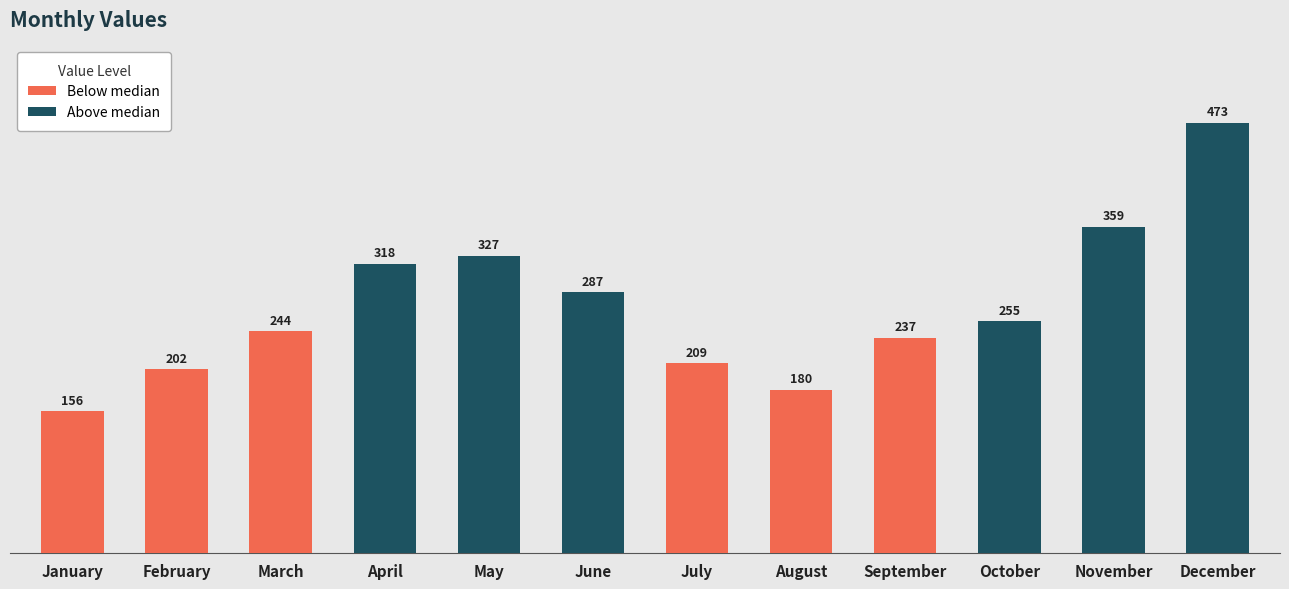

Which has a higher value, March or February?

March